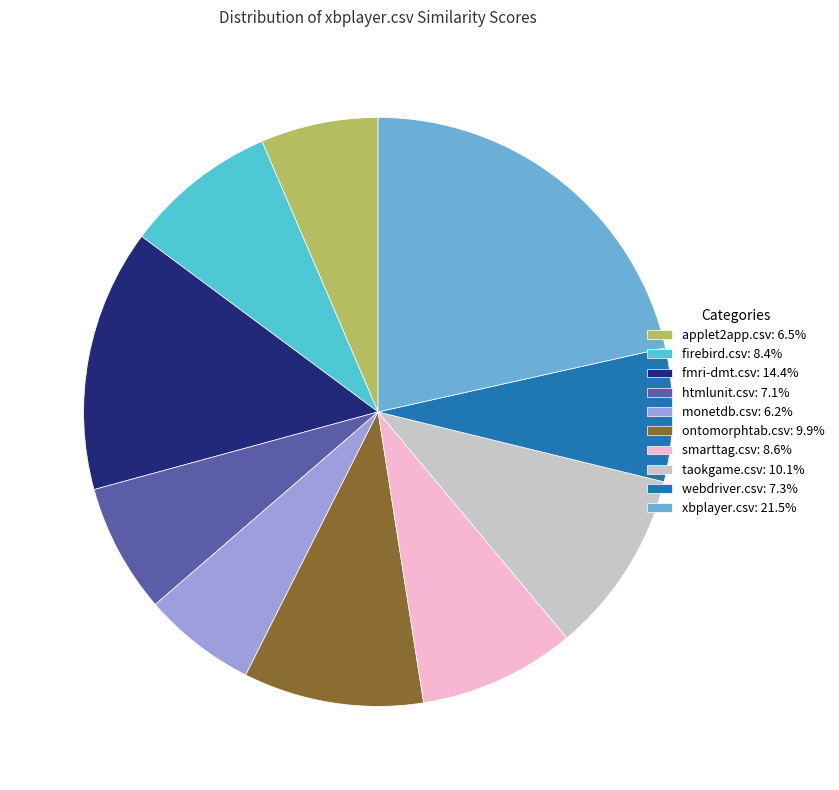

Combined, what portion of the pie is firebird.csv and monetdb.csv?

14.6%